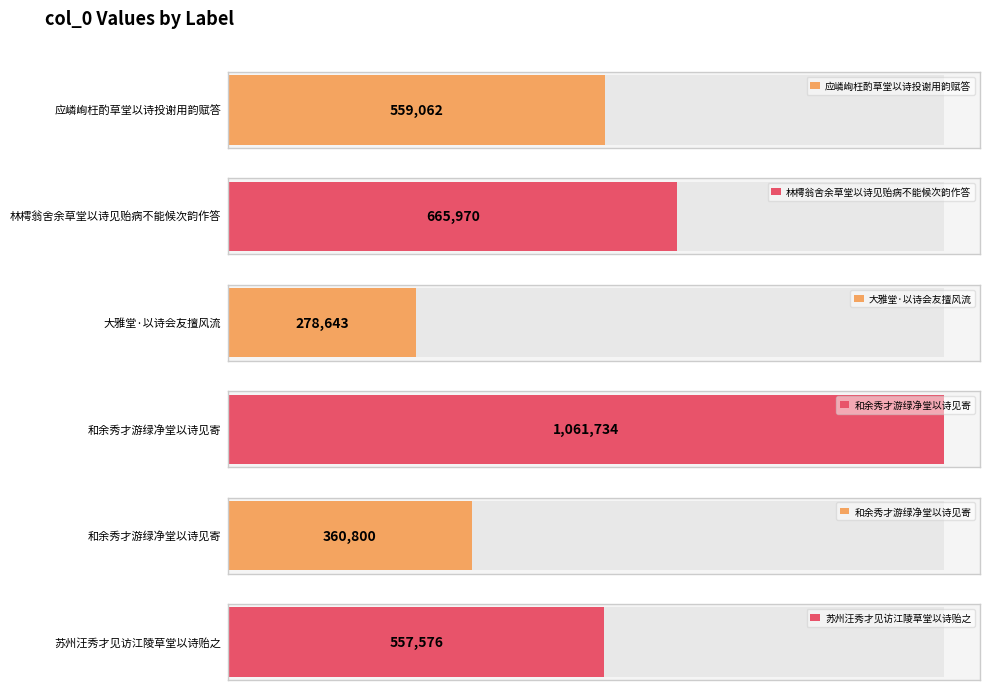

Rank the categories by value from lowest to highest.

大雅堂·以诗会友擅风流, 和余秀才游绿净堂以诗见寄, 苏州汪秀才见访江陵草堂以诗贻之, 应嶙峋枉酌草堂以诗投谢用韵赋答, 林樗翁舍余草堂以诗见贻病不能候次韵作答, 和余秀才游绿净堂以诗见寄